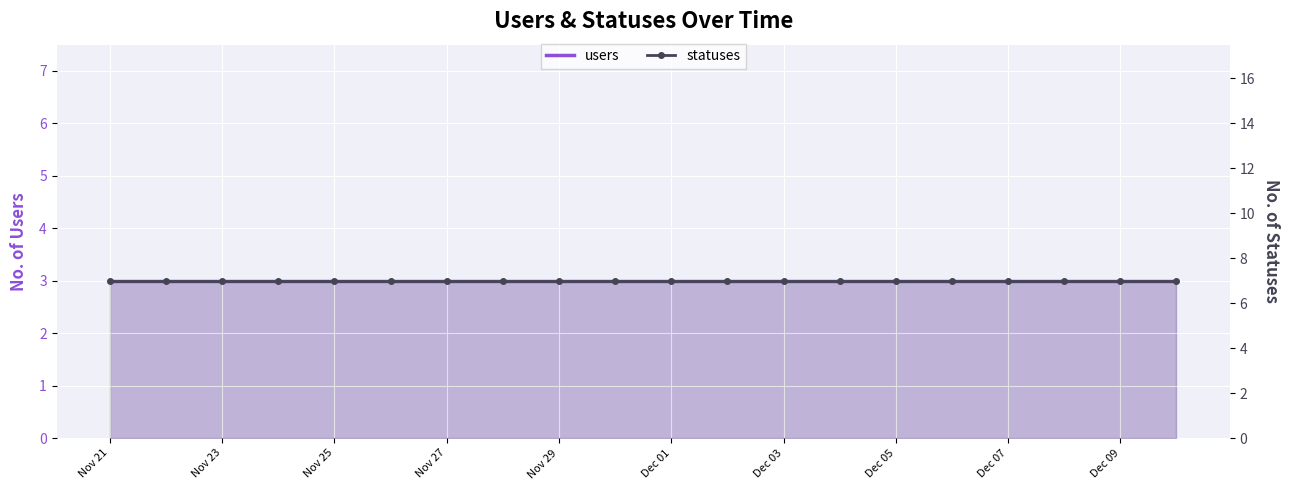

Which series has the widest spread of values?

users